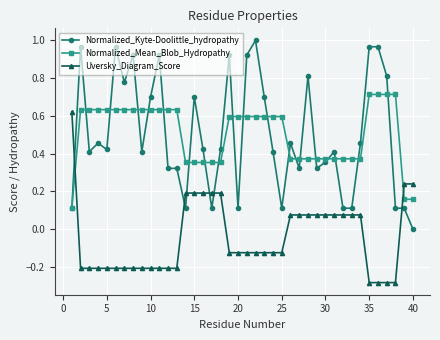

What are all the series names shown in the legend?

Normalized_Kyte-Doolittle_hydropathy, Normalized_Mean_Blob_Hydropathy, Uversky_Diagram_Score